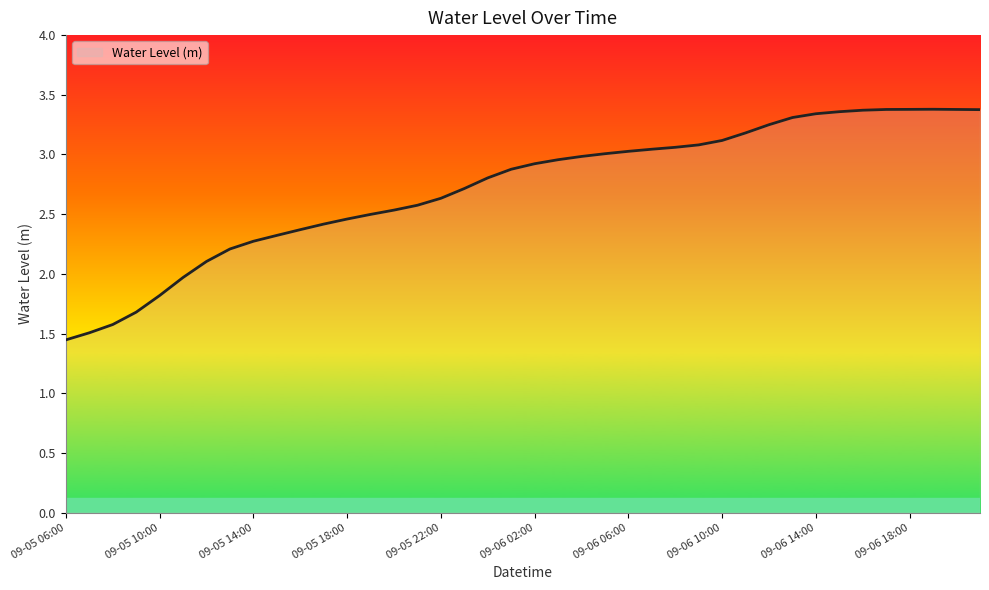

What is the difference between the maximum and minimum values?

1.9